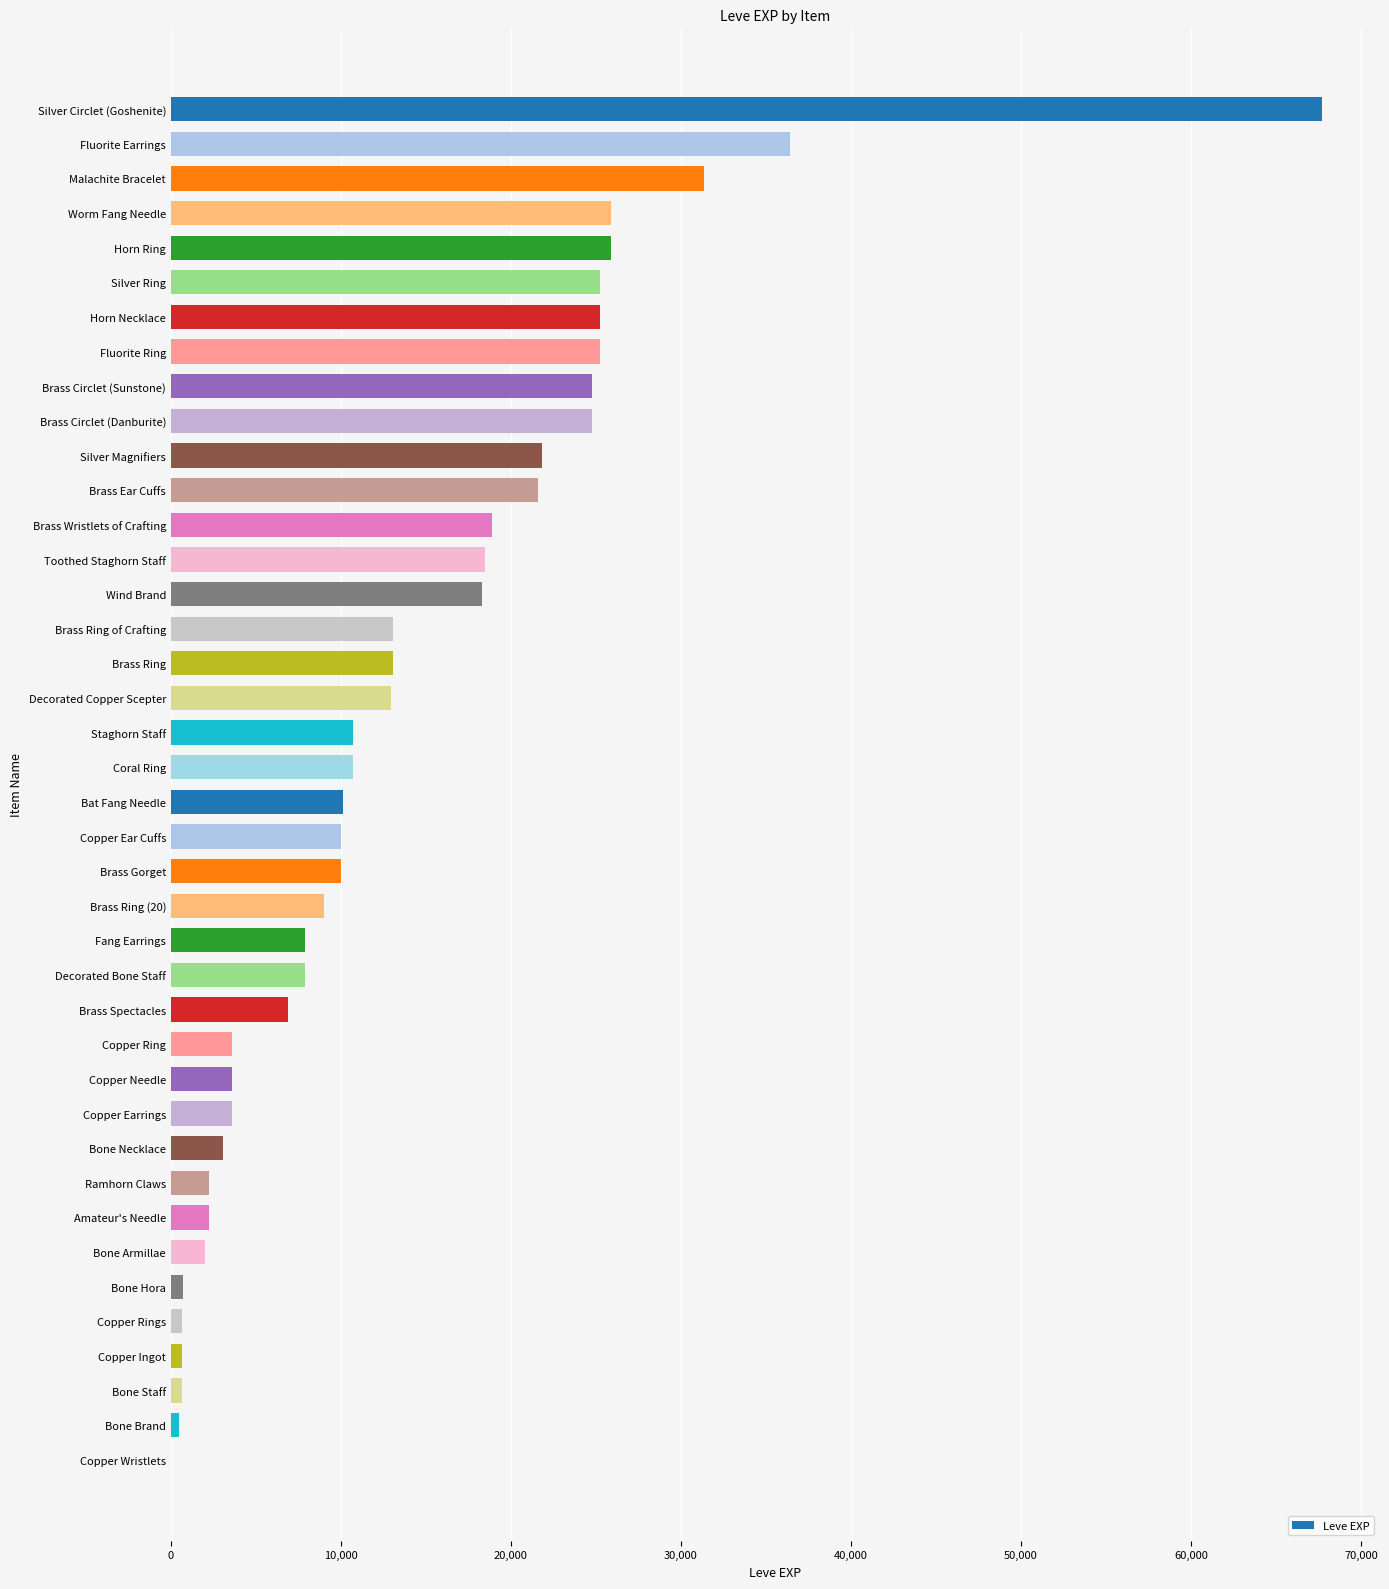

What is the greatest value displayed?

67730